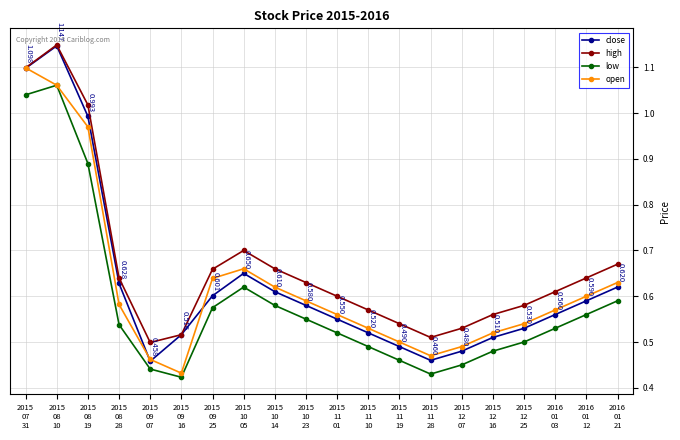

Is it true that low equals 0.6 at 2016
01
21?

True